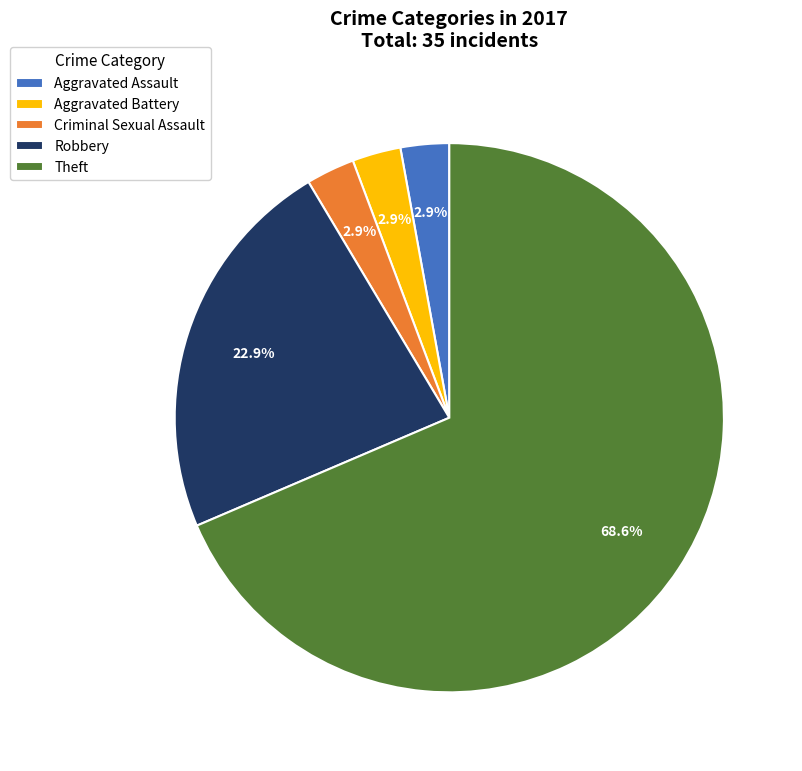

What is the ratio of the value at Aggravated Battery to the value at Aggravated Assault?

1.0